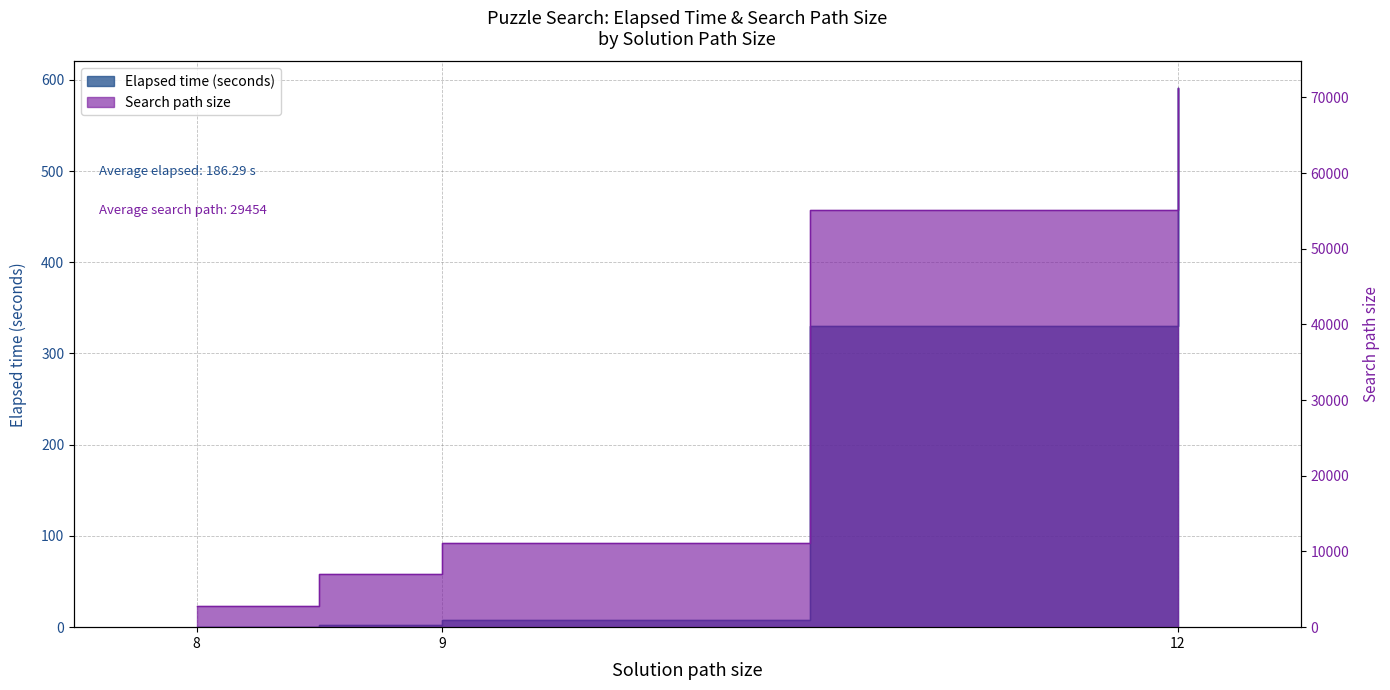

What are all the series names shown in the legend?

Elapsed time (seconds), Search path size